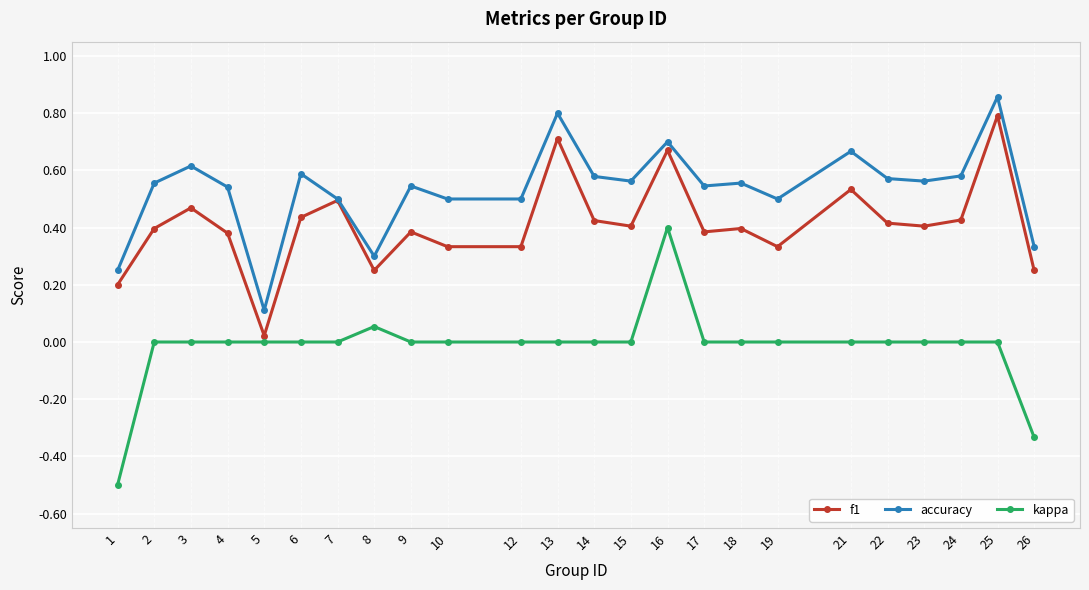

Where is the first local minimum for f1?

5